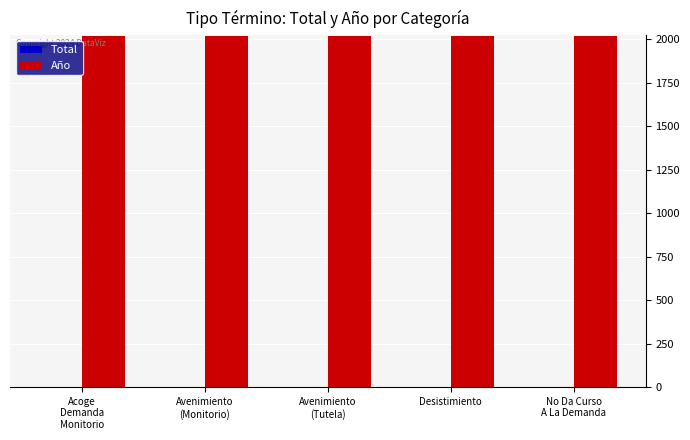

What is the maximum value shown in the chart?

2019